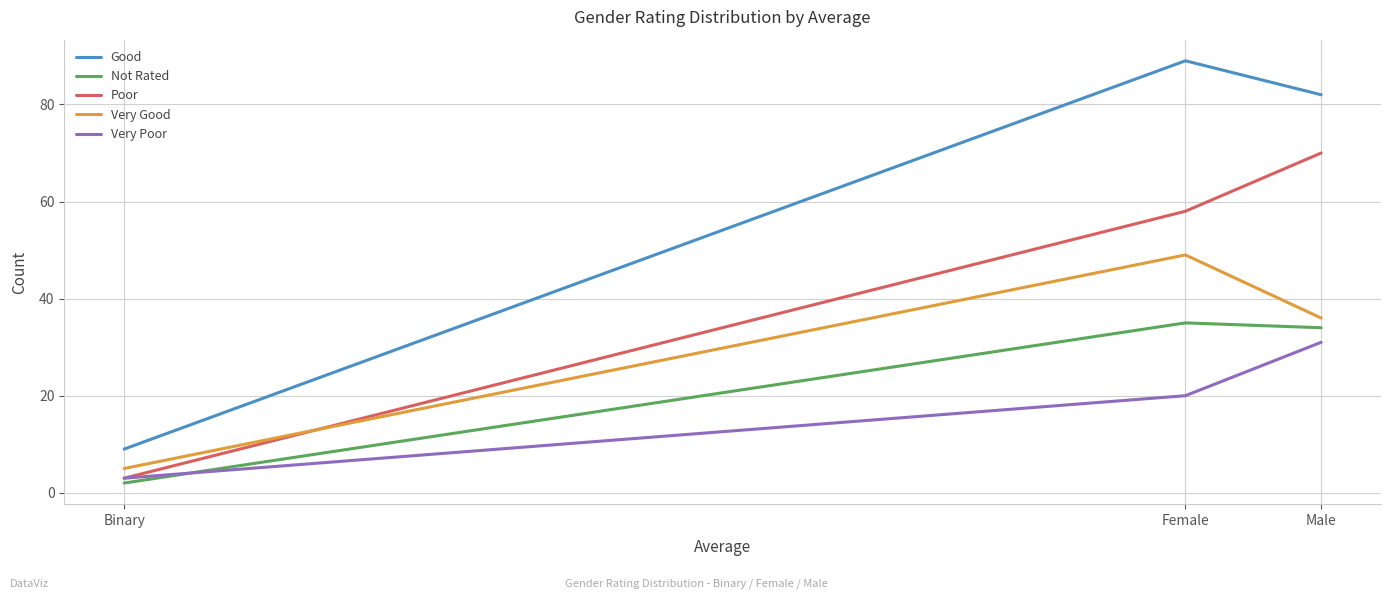

Which series has the largest total across all categories?

Good